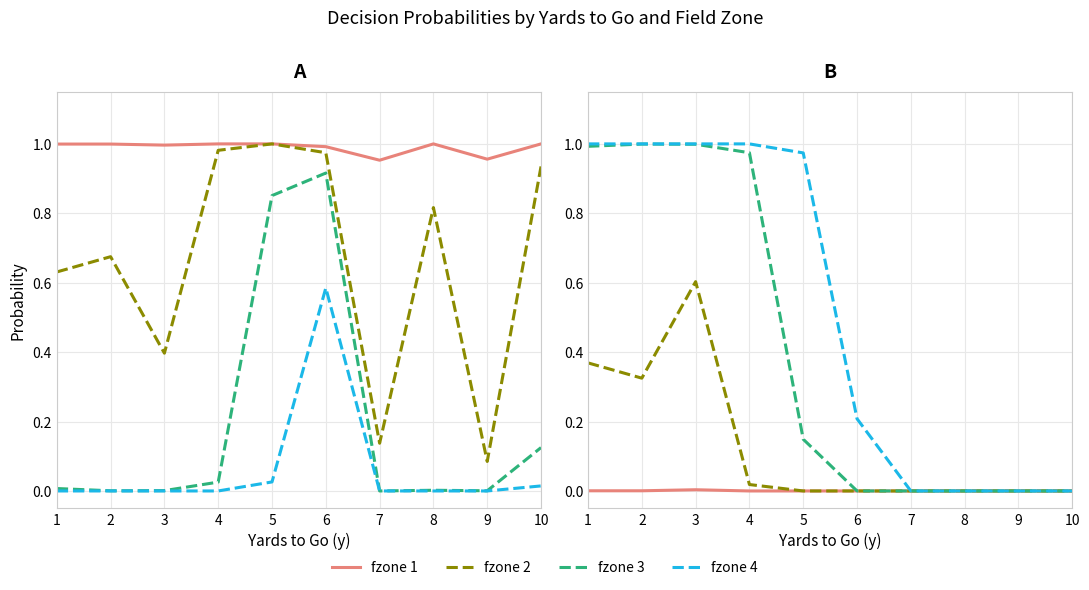

True or false: fzone 2 has a value of 0.0 at 4.

True